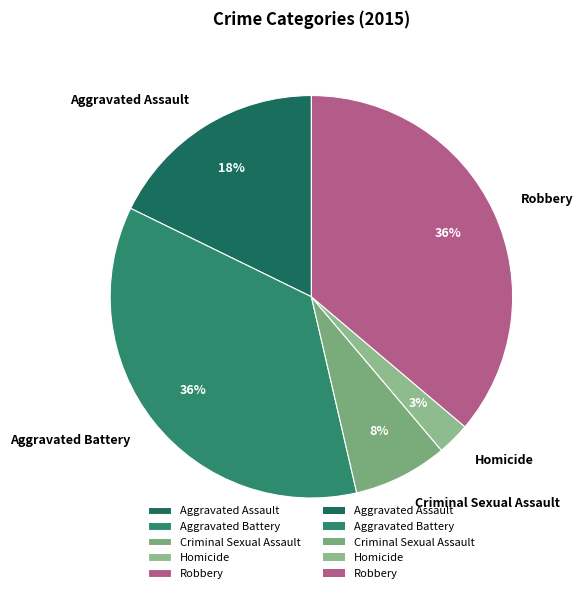

True or false: Robbery accounts for 50% of the total.

False